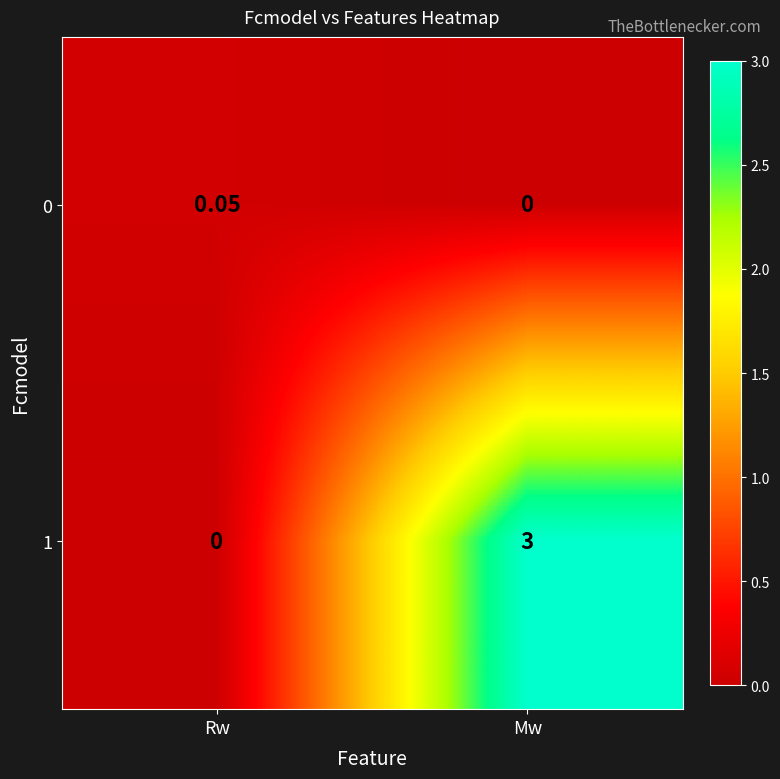

At which category is the sum across all series the highest?

Mw